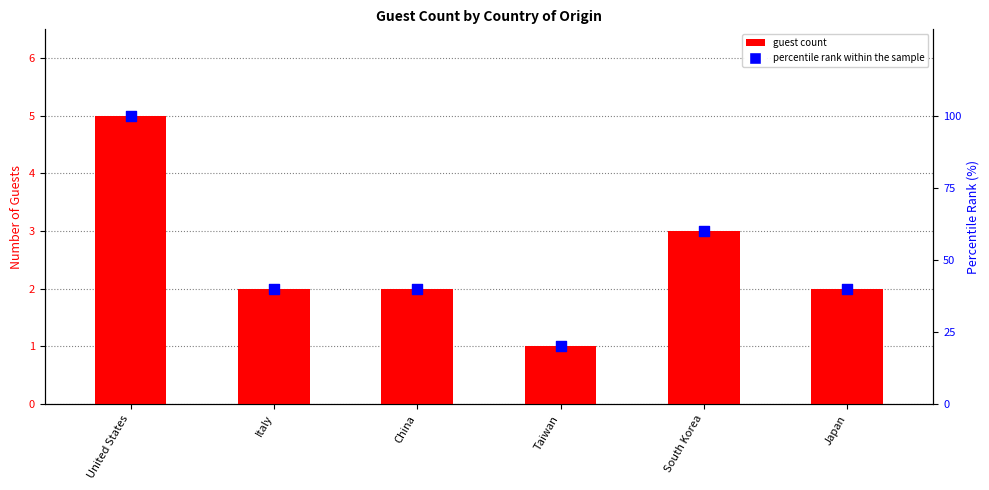

Which series has the largest total across all categories?

percentile rank within the sample